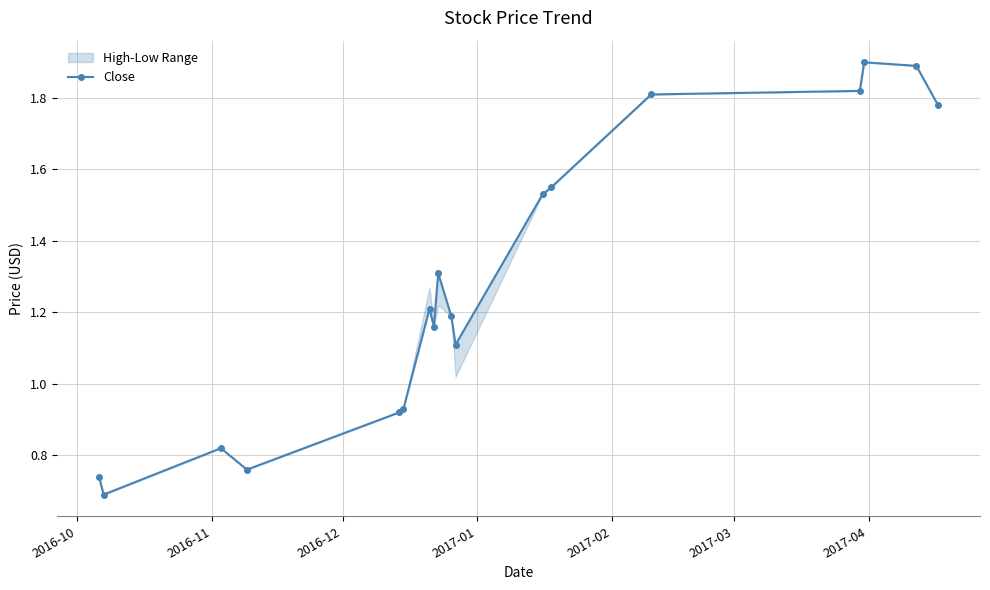

What is the difference between the maximum and second lowest values?

1.2